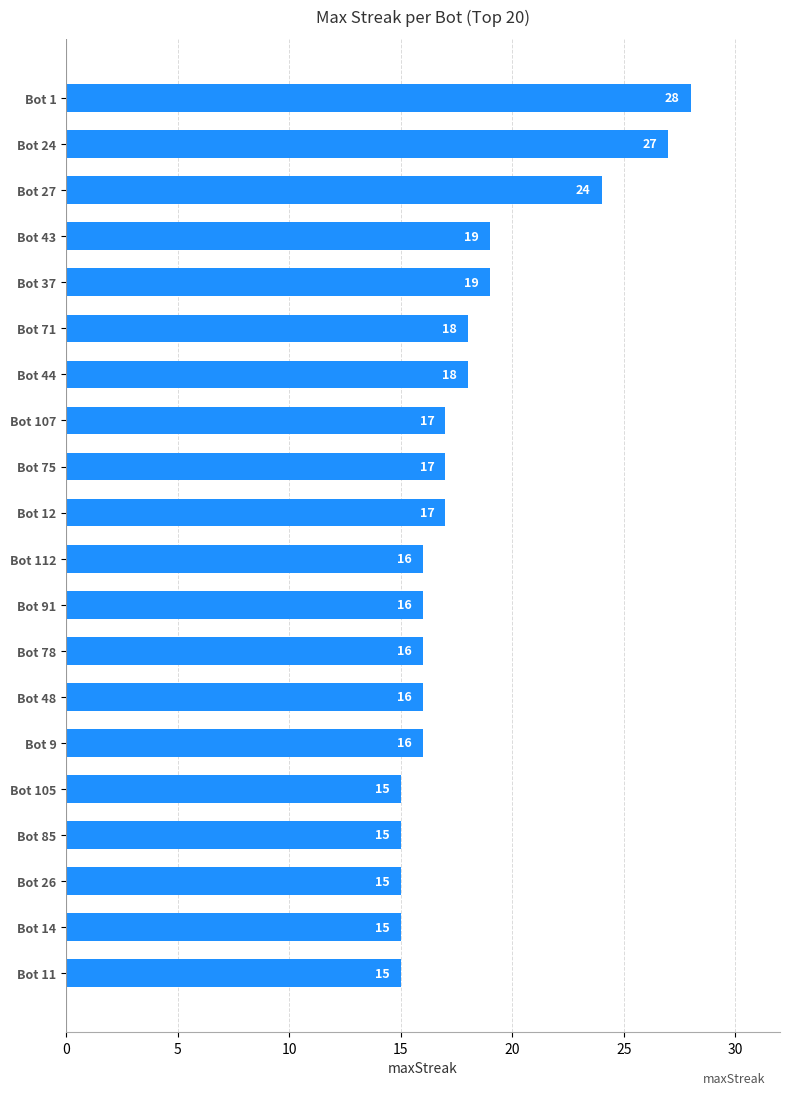

What is the label of the 4th bar from the top?

Bot 43